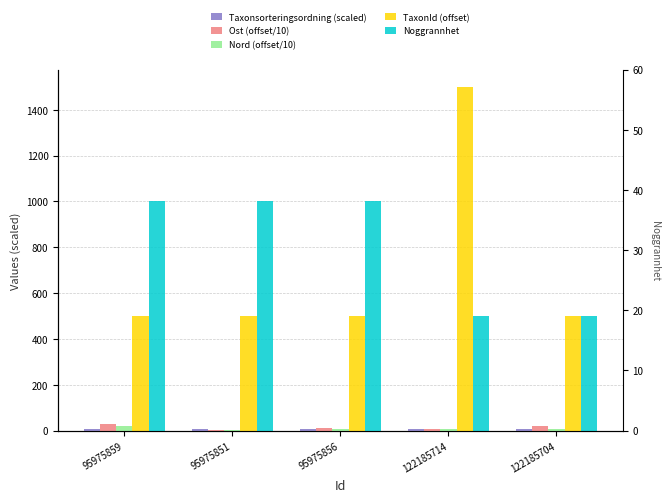

What is the sum of the Taxonsorteringsordning (scaled) values at 122185714 and 95975851?

11.4